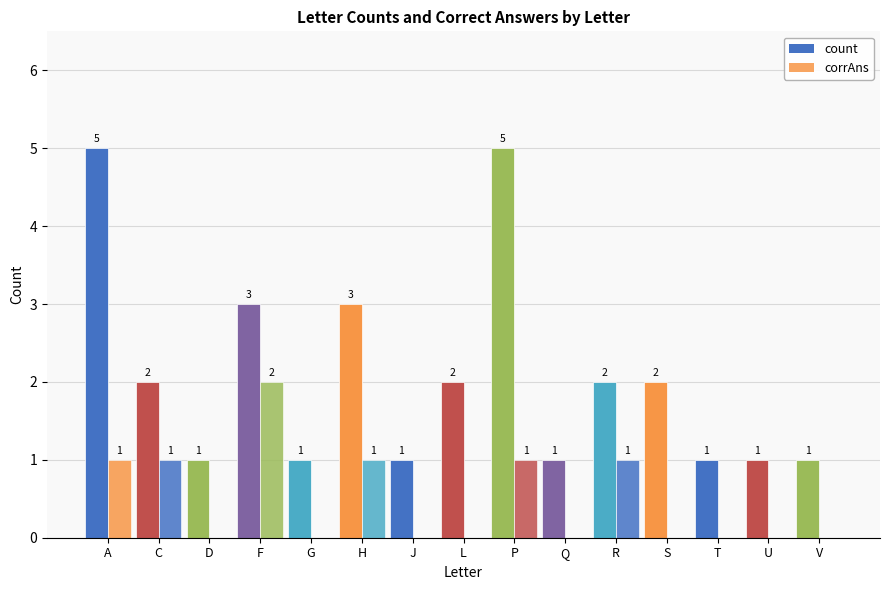

List the labels in order of corrAns value, smallest first.

D, G, J, L, Q, S, T, U, V, A, C, H, P, R, F